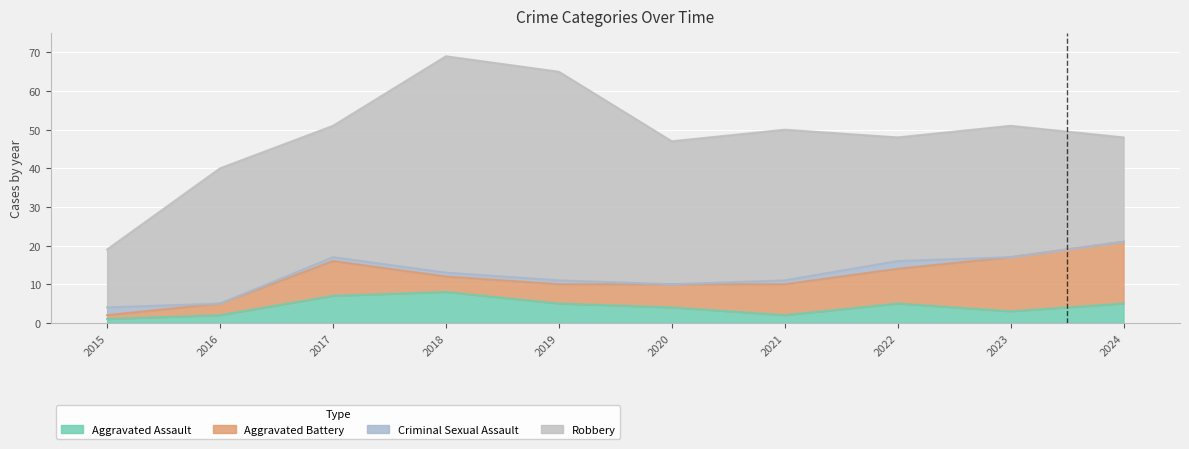

How many distinct data groups are displayed?

4